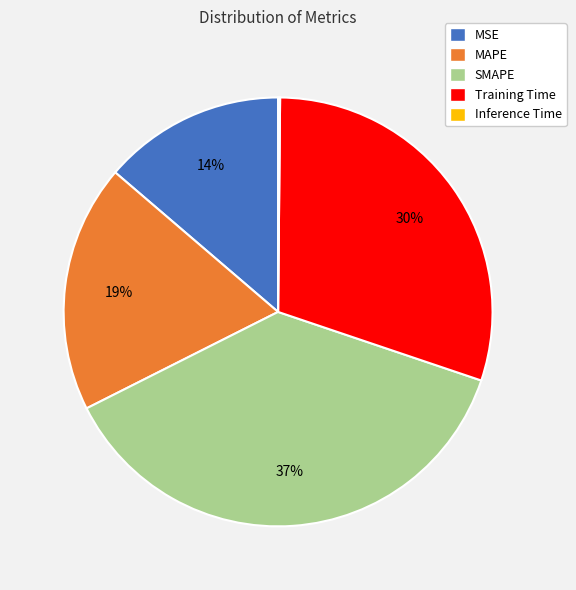

To the nearest percent, what is the average slice percentage?

20%